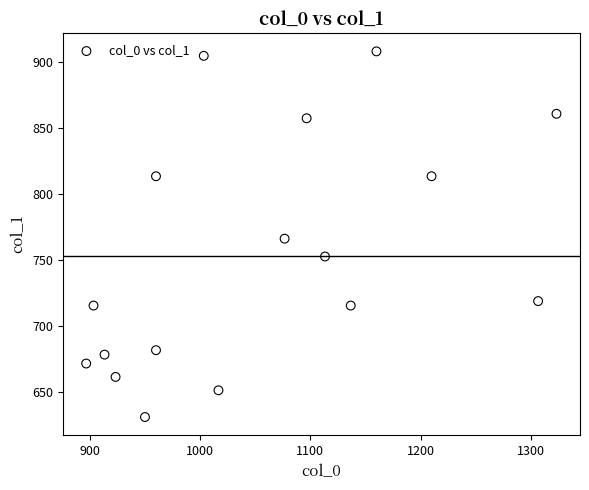

What is the range of X values (max minus min)?

426.7